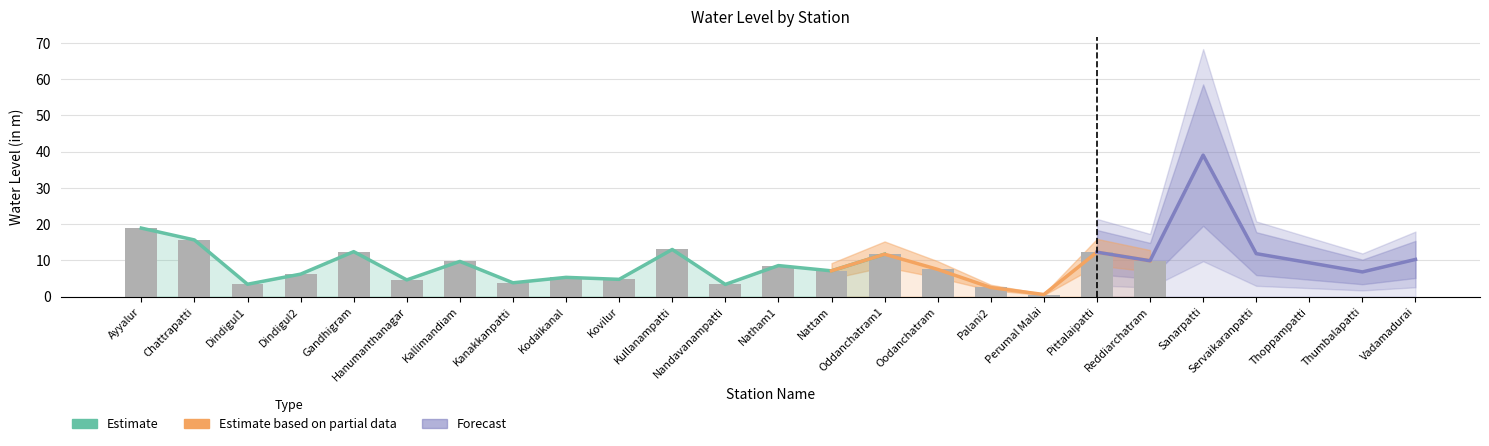

At how many categories does at least one series exceed 2?

24